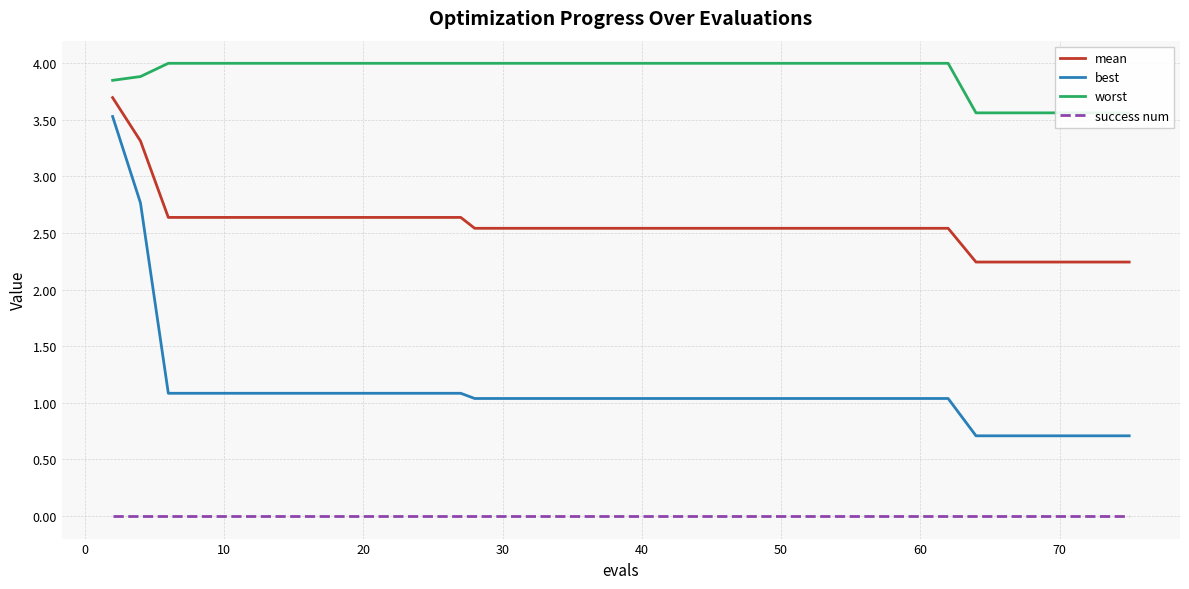

Reading left to right, transcribe all the data shown in this chart.

mean: 3.7	3.3	2.6	2.6	2.6	2.6	2.6	2.6	2.6	2.6	2.6	2.6	2.6	2.6	2.5	2.5	2.5	2.5	2.5	2.5	2.5	2.5	2.5	2.5	2.5	2.5	2.5	2.5	2.5	2.5	2.5	2.5	2.5	2.2	2.2	2.2	2.2	2.2	2.2	2.2
best: 3.5	2.8	1.1	1.1	1.1	1.1	1.1	1.1	1.1	1.1	1.1	1.1	1.1	1.1	1.0	1.0	1.0	1.0	1.0	1.0	1.0	1.0	1.0	1.0	1.0	1.0	1.0	1.0	1.0	1.0	1.0	1.0	1.0	0.7	0.7	0.7	0.7	0.7	0.7	0.7
worst: 3.8	3.9	4.0	4.0	4.0	4.0	4.0	4.0	4.0	4.0	4.0	4.0	4.0	4.0	4.0	4.0	4.0	4.0	4.0	4.0	4.0	4.0	4.0	4.0	4.0	4.0	4.0	4.0	4.0	4.0	4.0	4.0	4.0	3.6	3.6	3.6	3.6	3.6	3.6	3.6
success num: 0.0	0.0	0.0	0.0	0.0	0.0	0.0	0.0	0.0	0.0	0.0	0.0	0.0	0.0	0.0	0.0	0.0	0.0	0.0	0.0	0.0	0.0	0.0	0.0	0.0	0.0	0.0	0.0	0.0	0.0	0.0	0.0	0.0	0.0	0.0	0.0	0.0	0.0	0.0	0.0